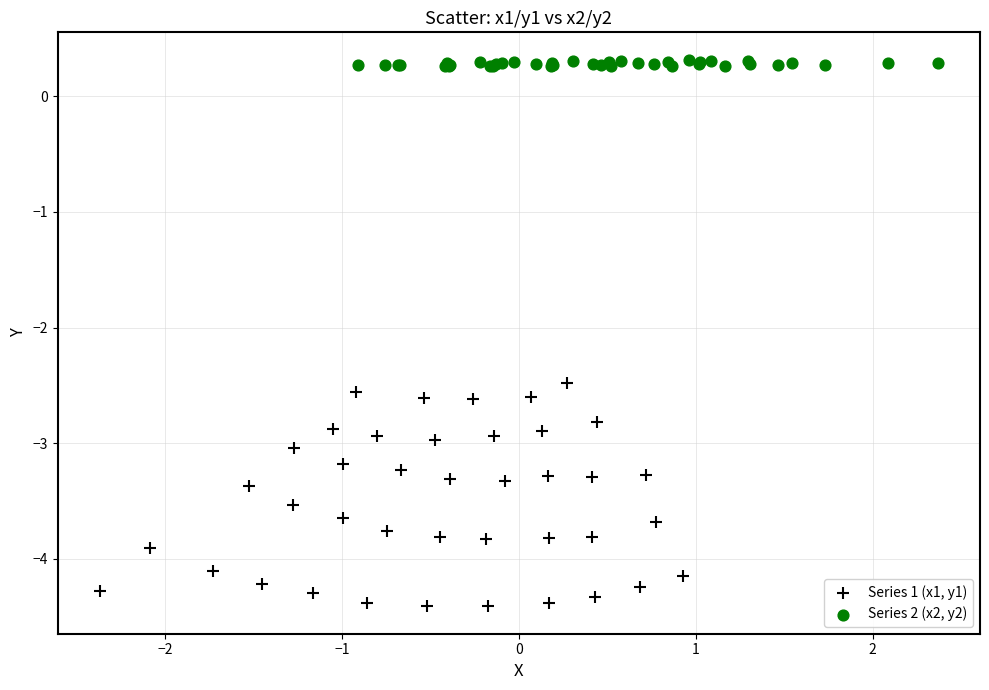

Which series contains the highest Y value?

Series 2 (x2, y2)